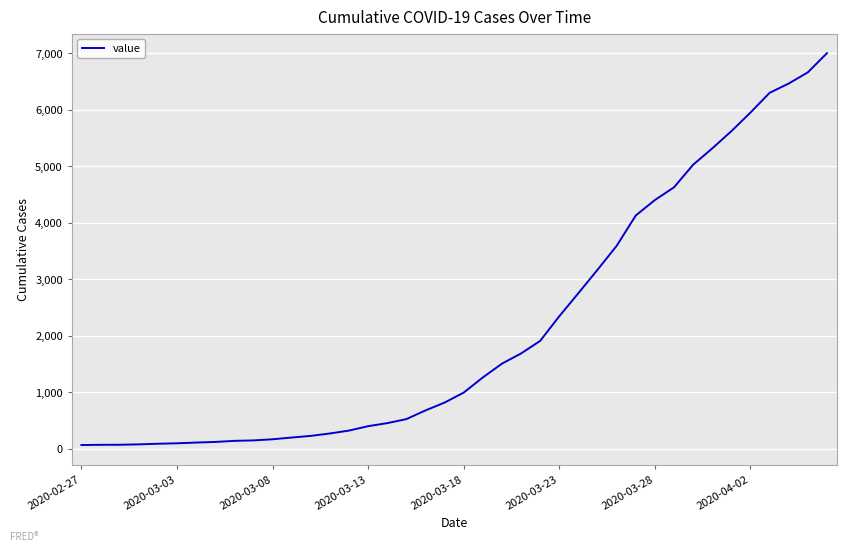

What is the difference between the maximum and minimum values?

6939